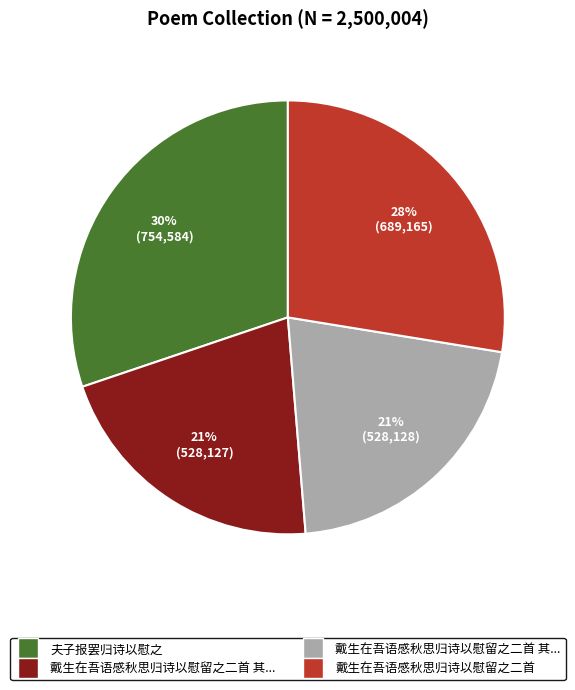

Does any single category account for the majority?

No